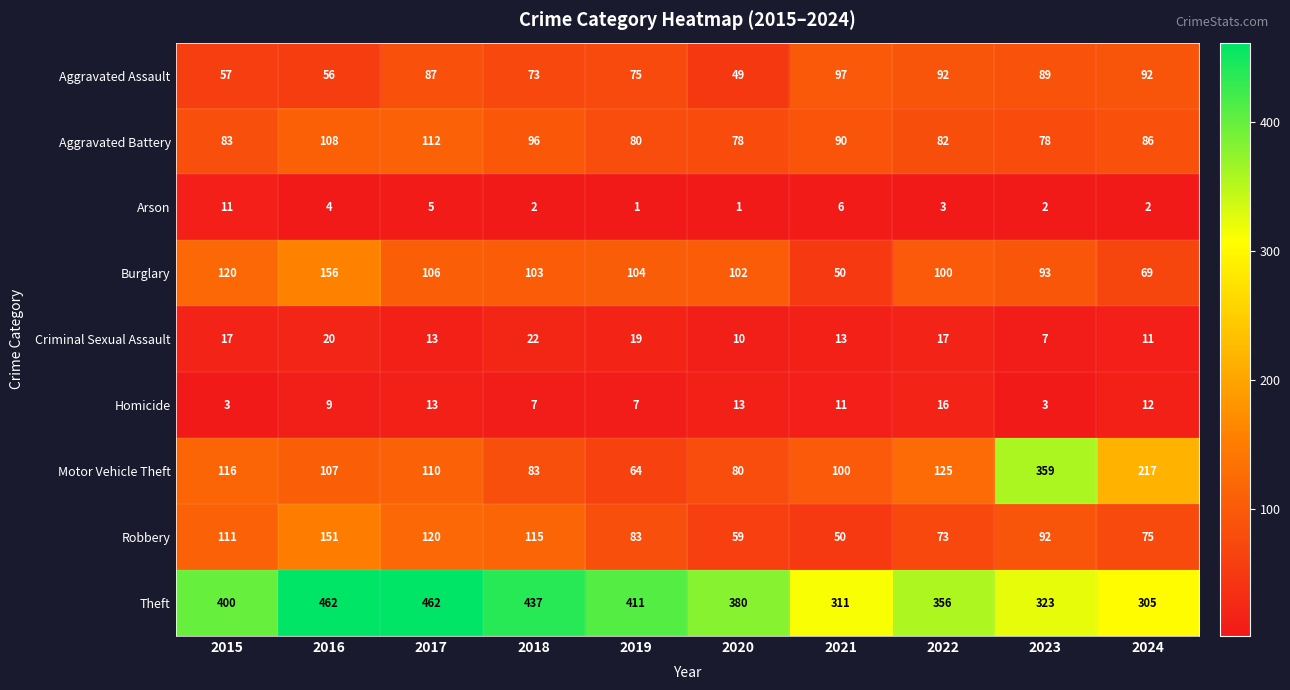

What is the difference between the highest and lowest values at 2019?

410